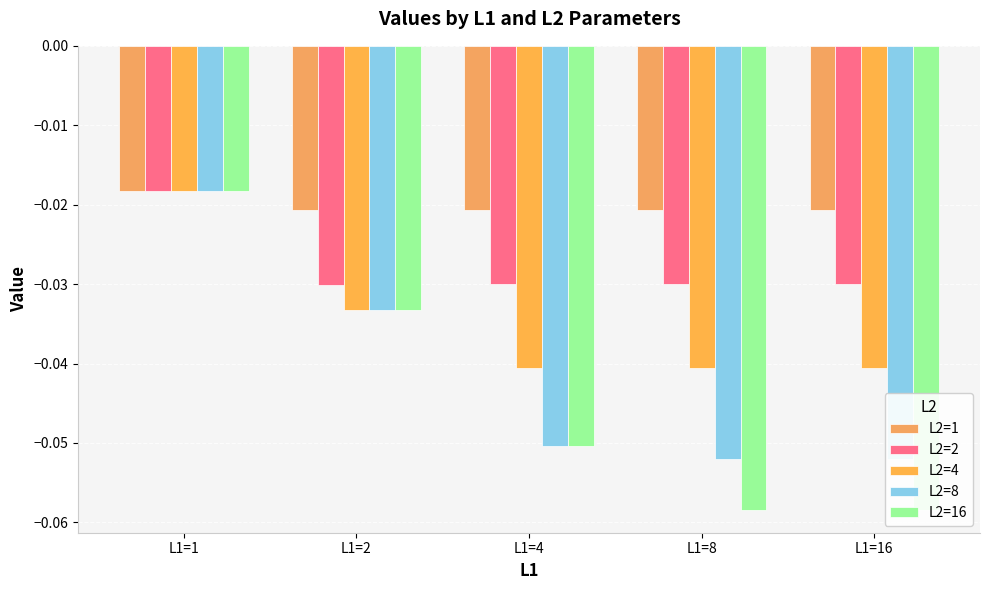

The L2=2 series shows -0.1 at L1=4. True or false?

False